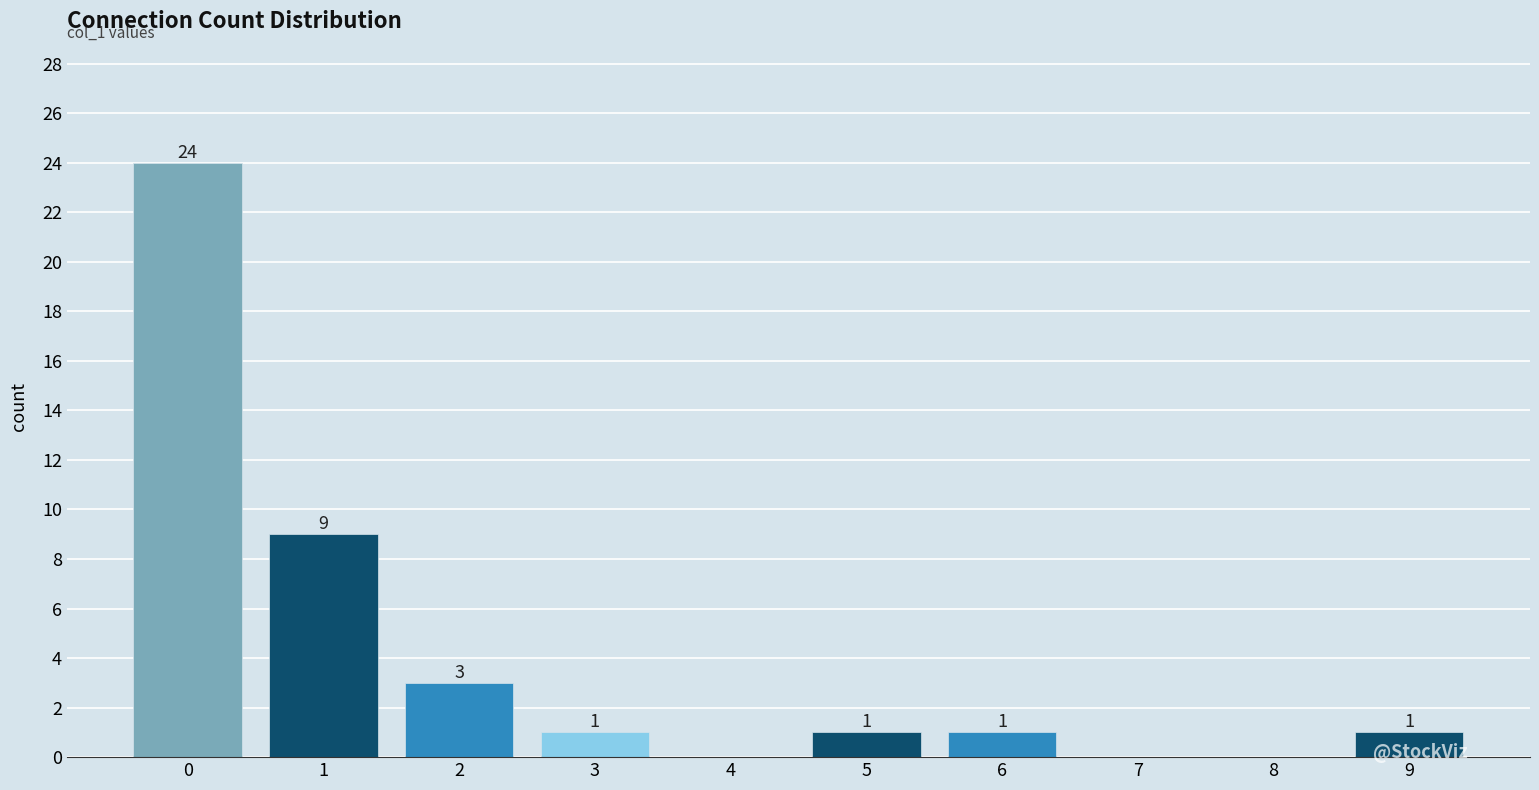

Reading left to right, list all the values displayed in this chart.

0=24	1=9	2=3	3=1	4=0	5=1	6=1	7=0	8=0	9=1